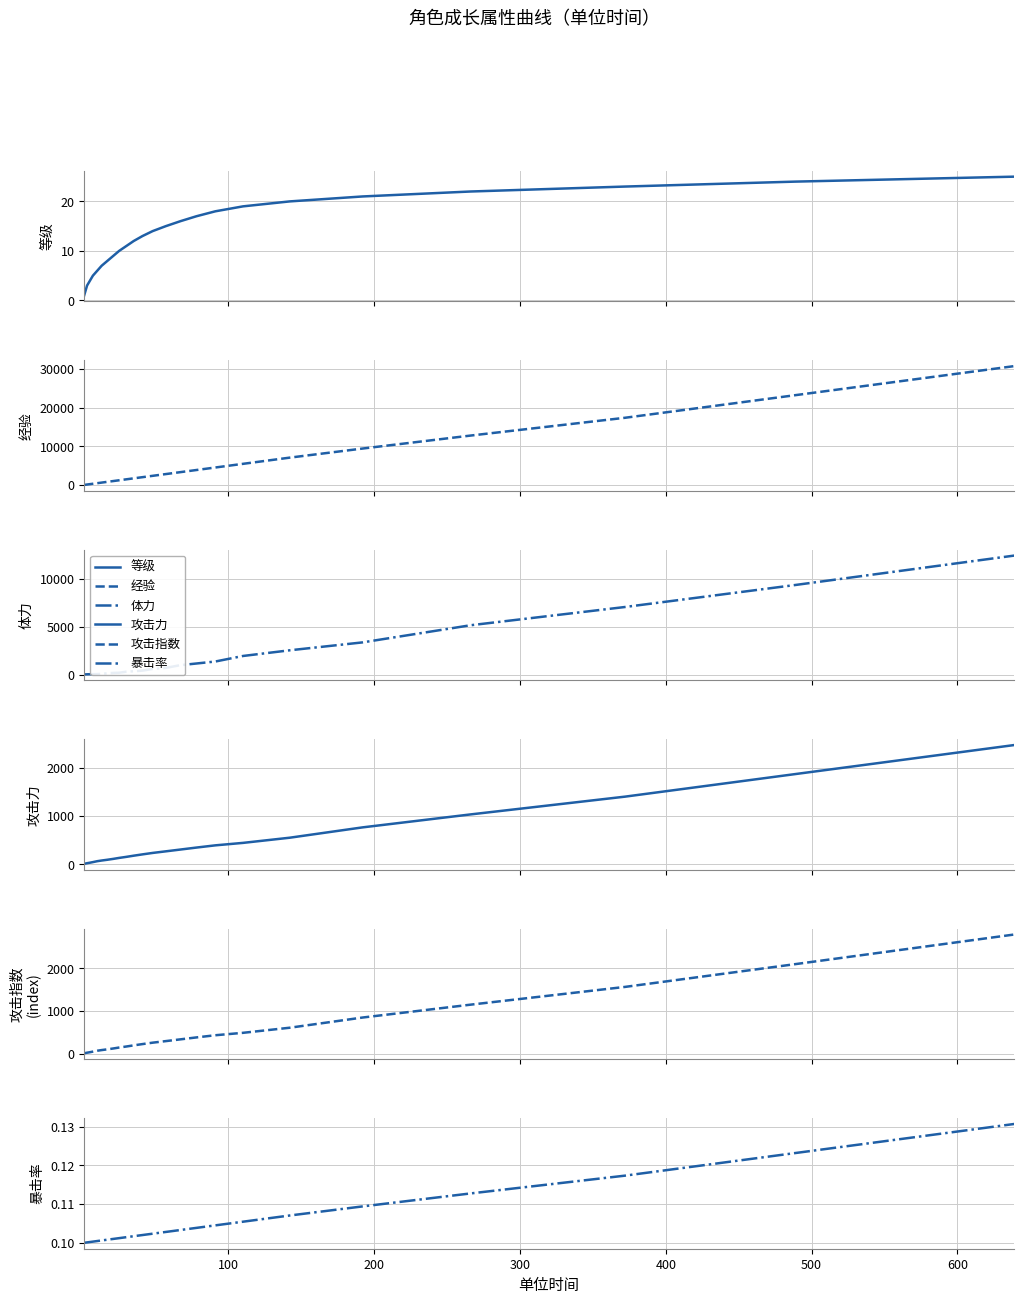

True or false: 经验 and 攻击力 cross at least once.

False